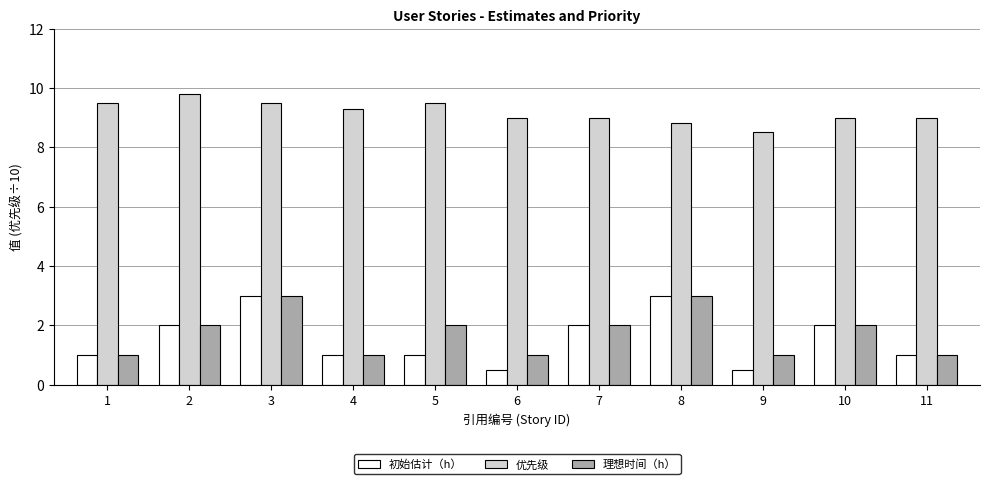

Rank the series at 6 from highest to lowest value.

优先级, 理想时间（h）, 初始估计（h）